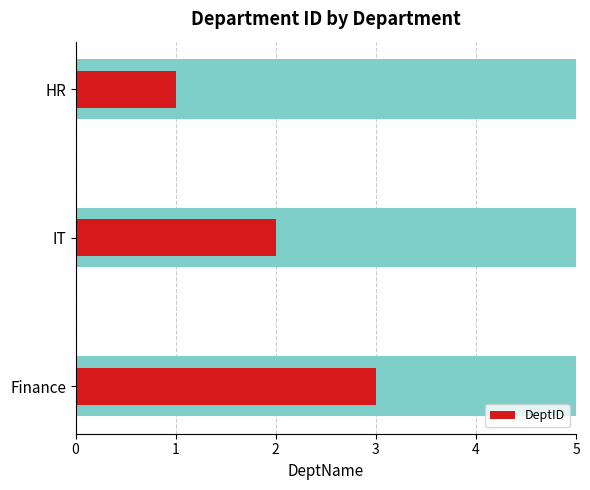

What is the minimum value shown in the chart?

1